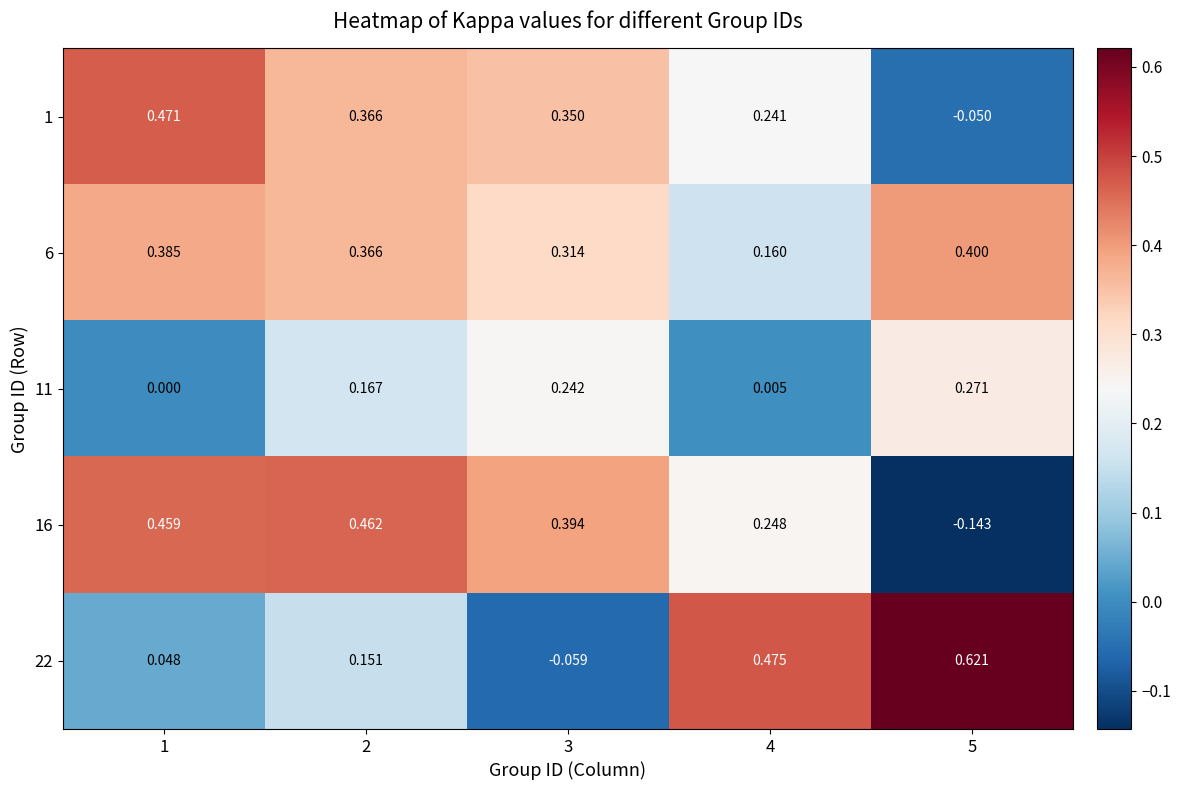

Is the value of 1 at 3 greater than the value of 16 at 5?

Yes